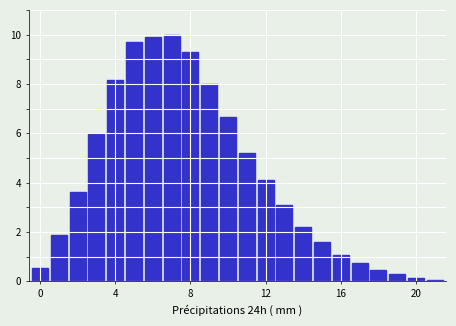

What is the sum of all values?

92.7